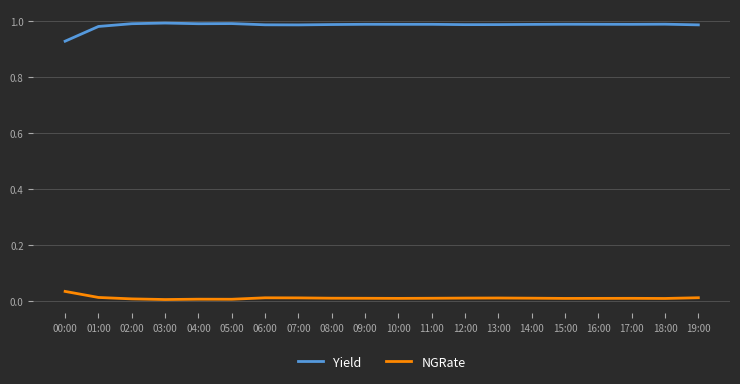

At which label does Yield reach its minimum?

00:00